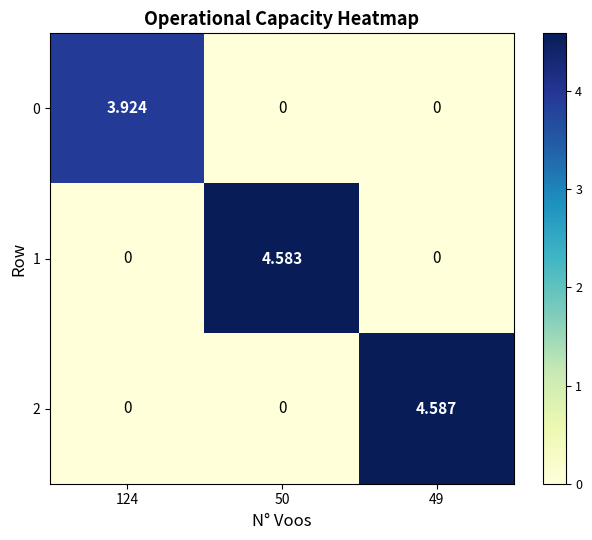

Which series has the largest total across all categories?

2